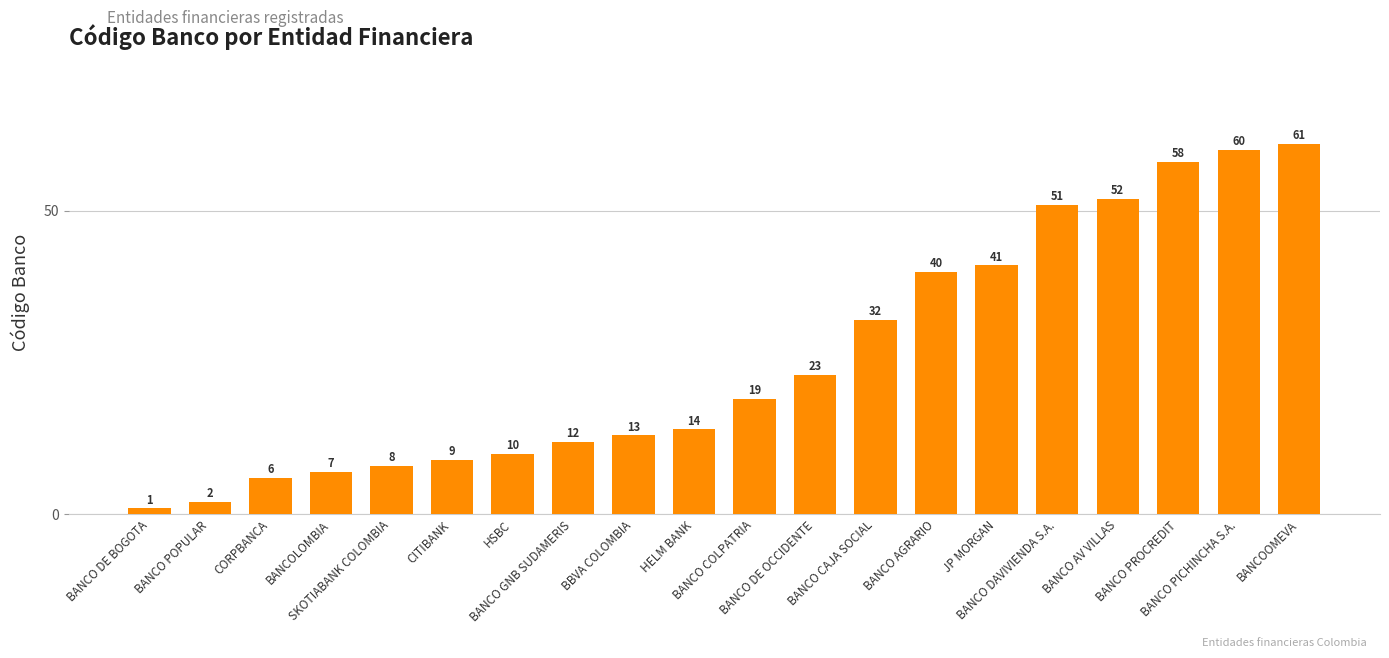

What is the value of the 20th bar from the left?

61